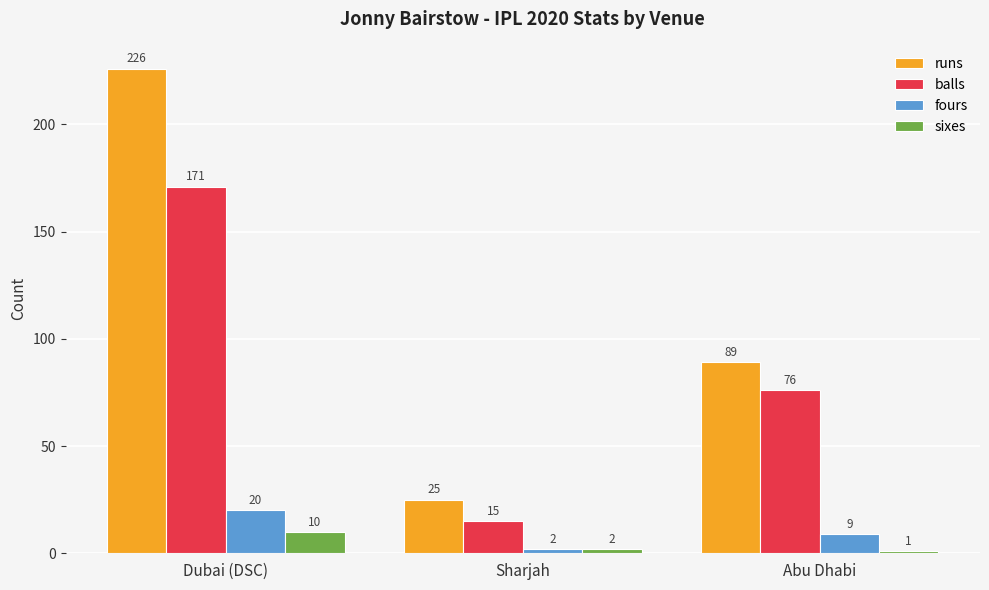

Rank the series by their maximum value, from highest to lowest.

runs, balls, fours, sixes